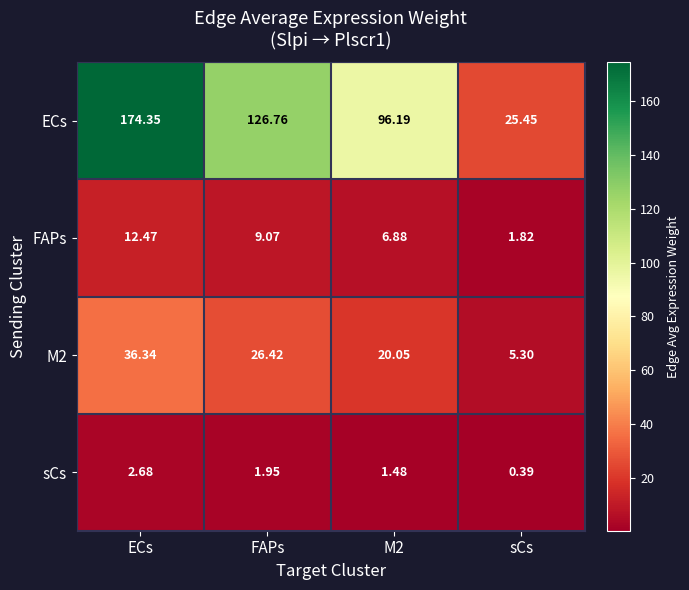

At which label does M2 first exceed 26?

ECs